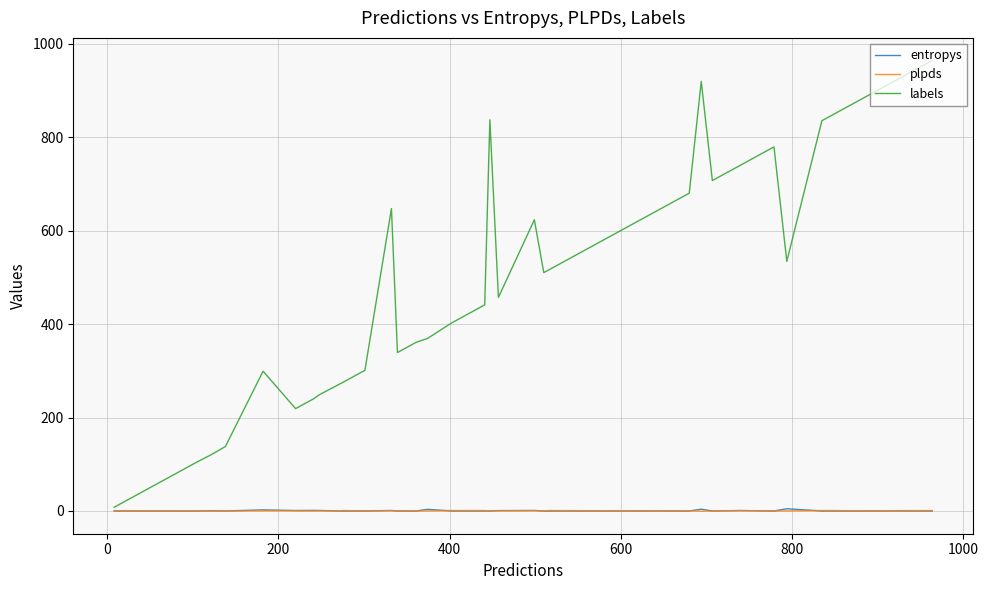

Which series has the widest spread of values?

labels